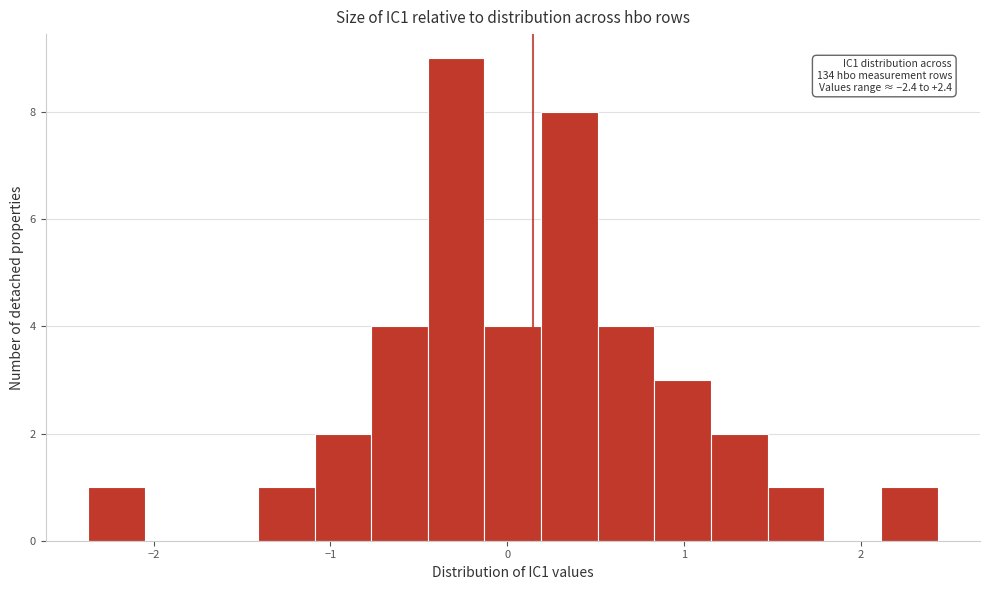

Around what value on the x-axis is the tallest bar? Give the approximate position of its centre, as read against the axis.

-0.3